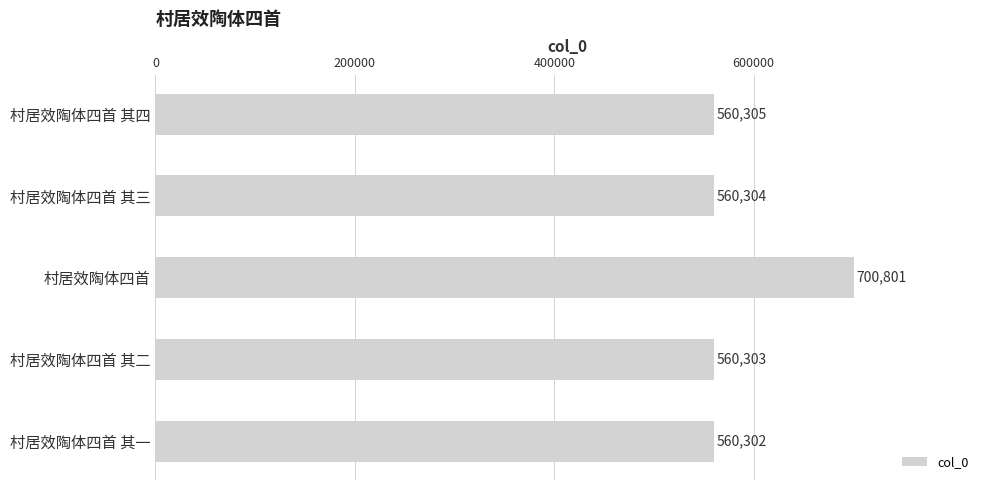

What is the ratio of the value at 村居效陶体四首 其一 to the value at 村居效陶体四首 其四?

1.0